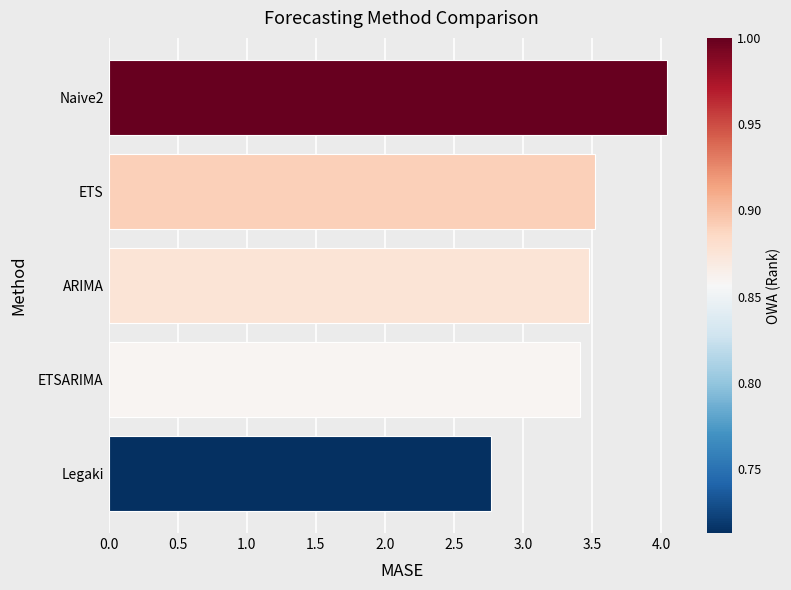

What value does the data have at Naive2?

4.0